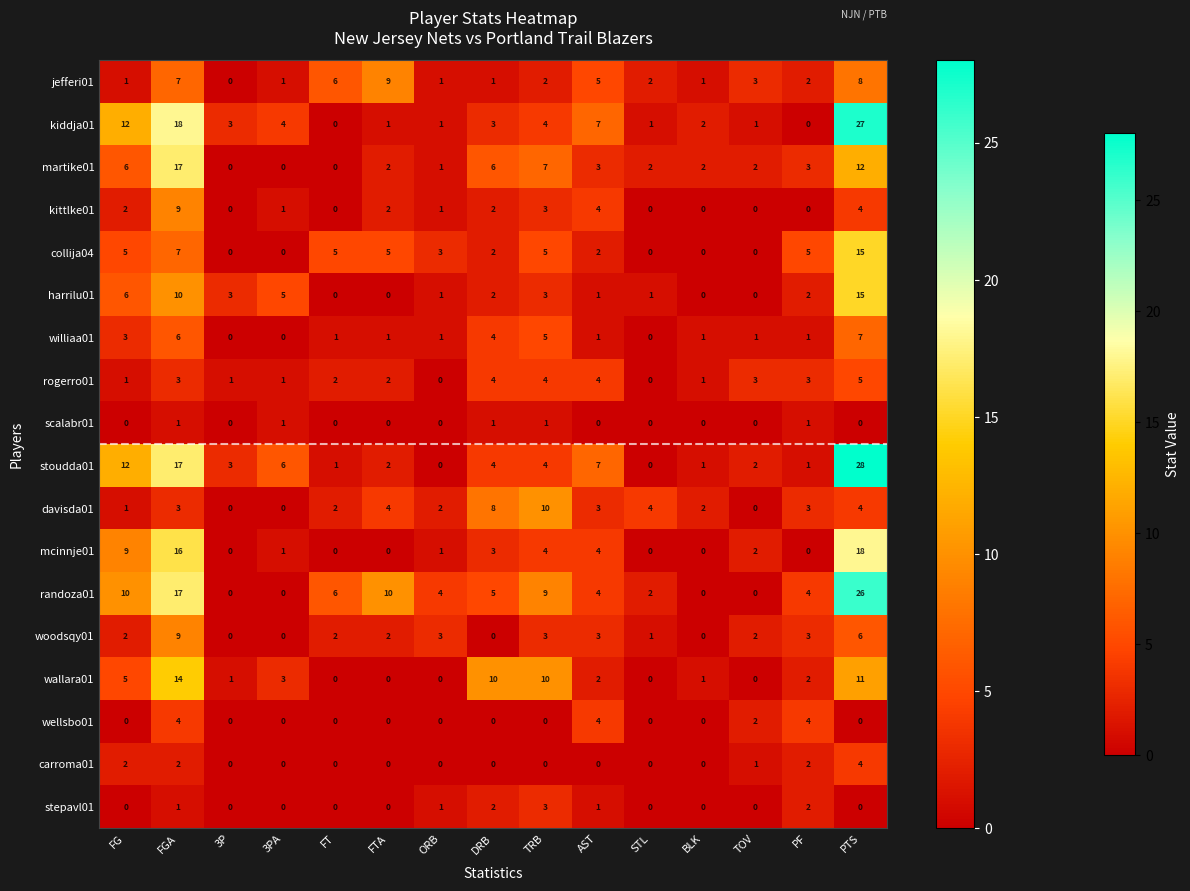

The rogerro01 series shows 2 at AST. True or false?

False